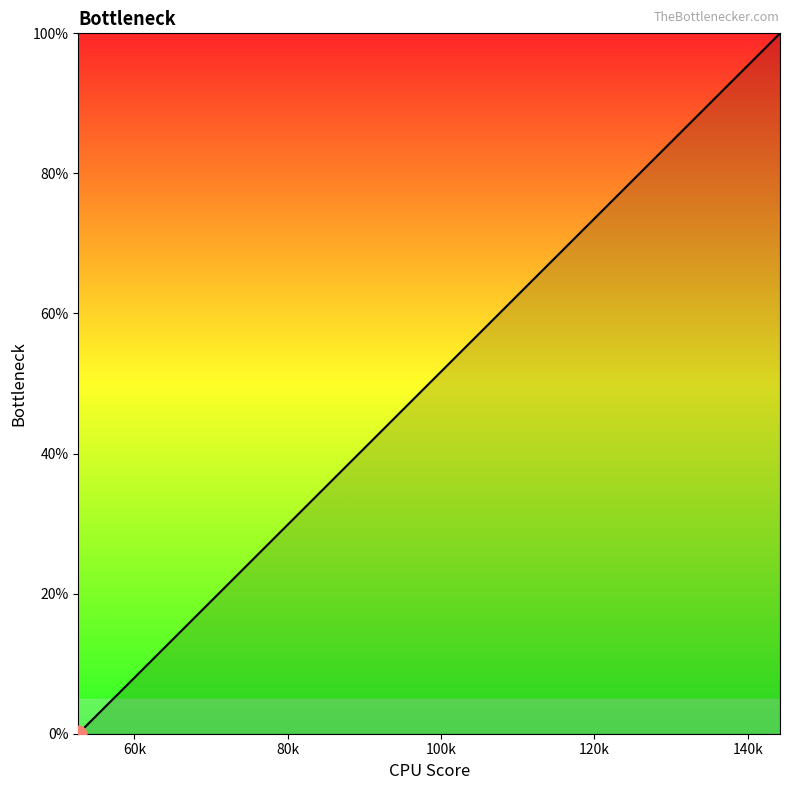

What is the difference between the maximum and minimum values?

100.0